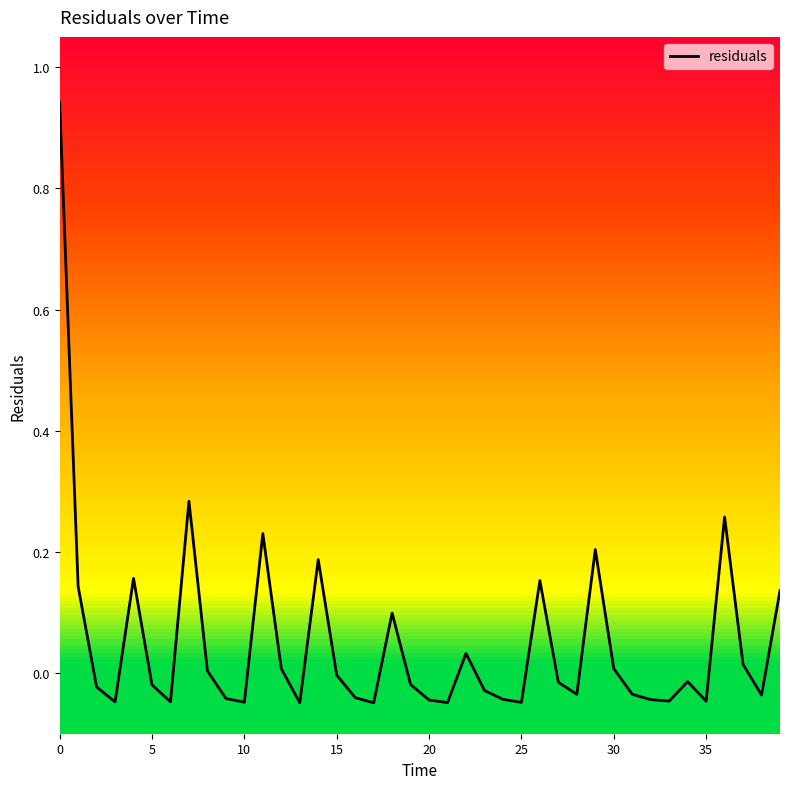

How many lines are shown in the chart?

1